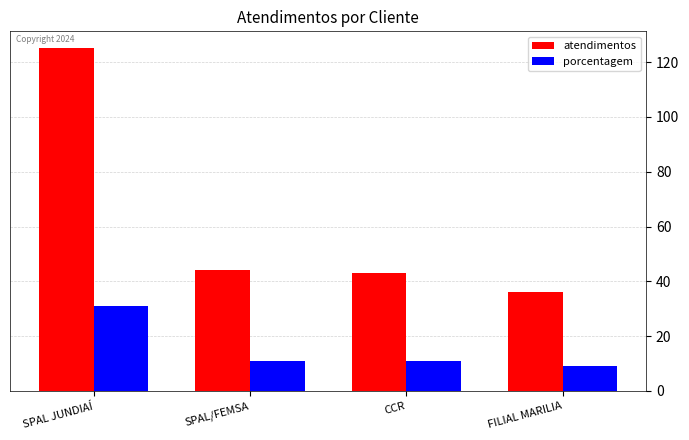

At which category does the chart reach its peak across all series?

SPAL JUNDIAÍ